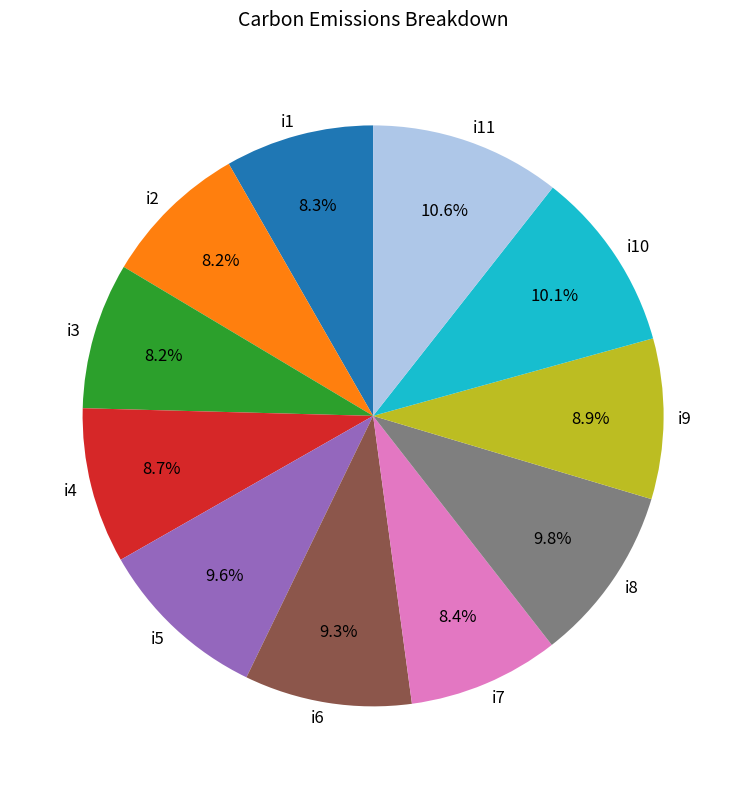

Which slice is the largest?

i11